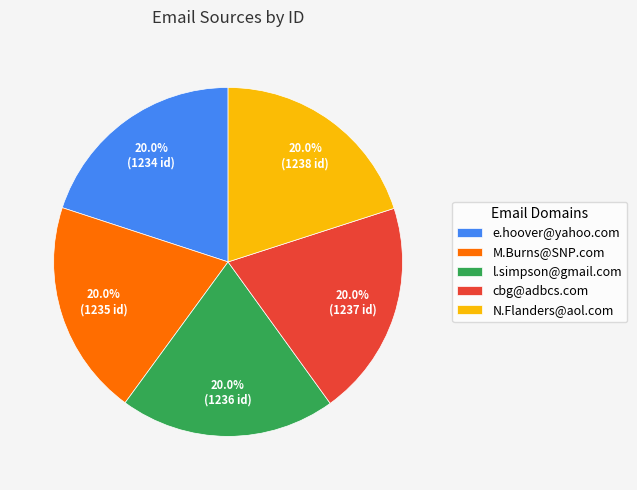

True or false: cbg@adbcs.com accounts for 20% of the total.

True